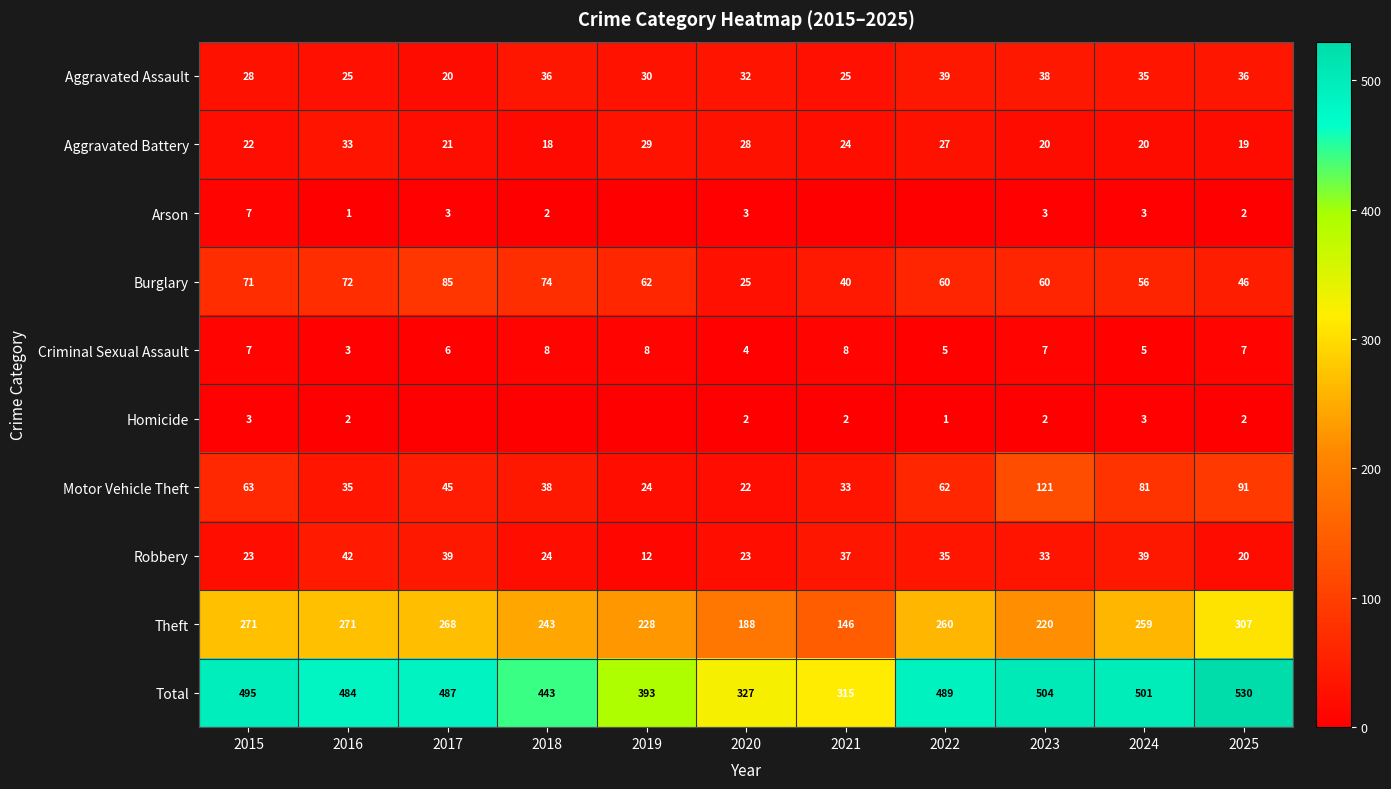

At which label does Burglary first exceed 60?

2015